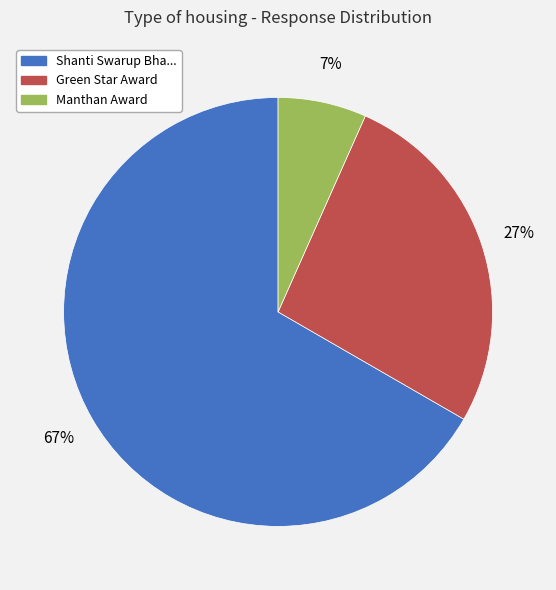

Is it true that Manthan Award is 18% of the pie?

False